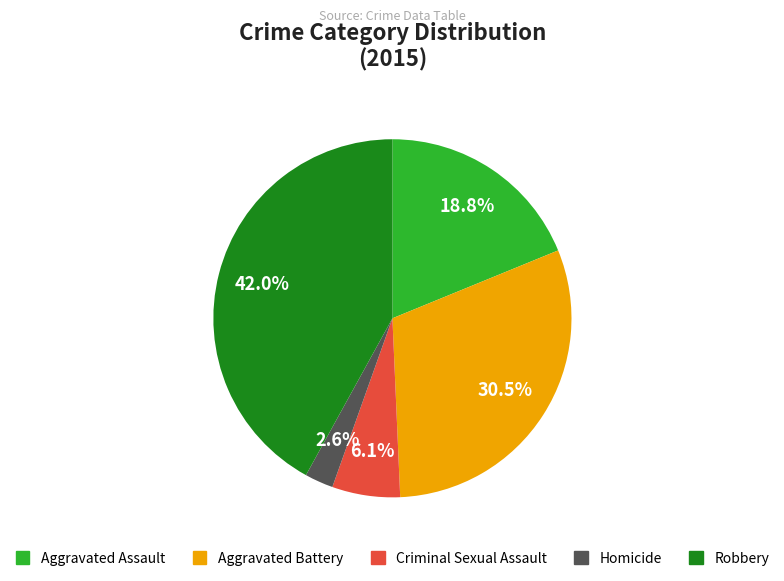

Is it true that Robbery is 54% of the pie?

False